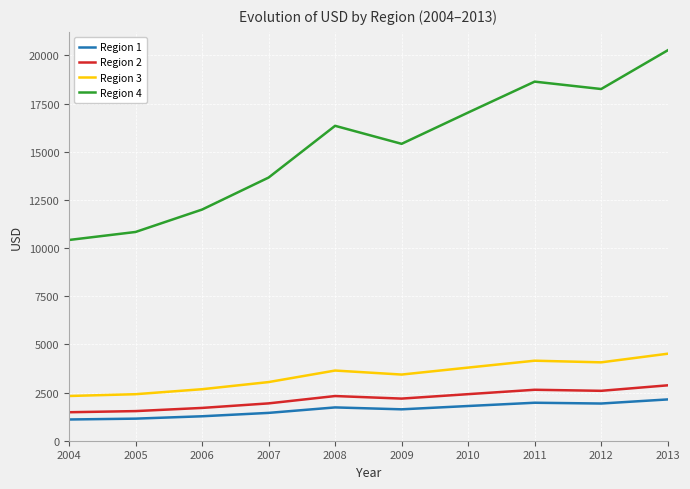

True or false: Region 2 and Region 3 intersect in this chart.

False